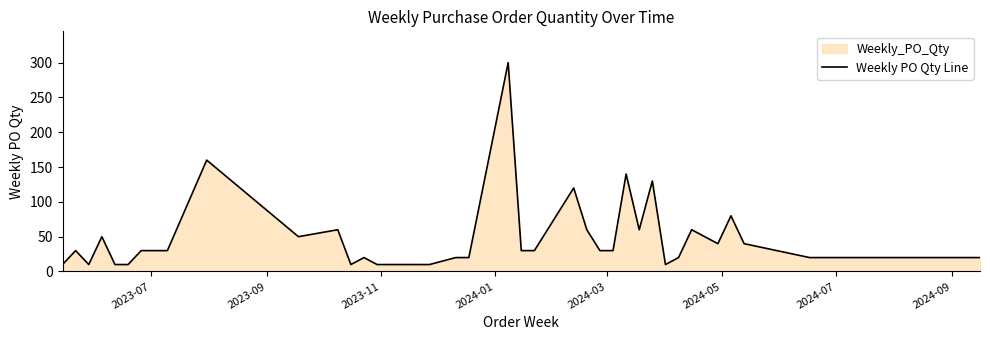

What is the difference between the maximum and minimum values?

290